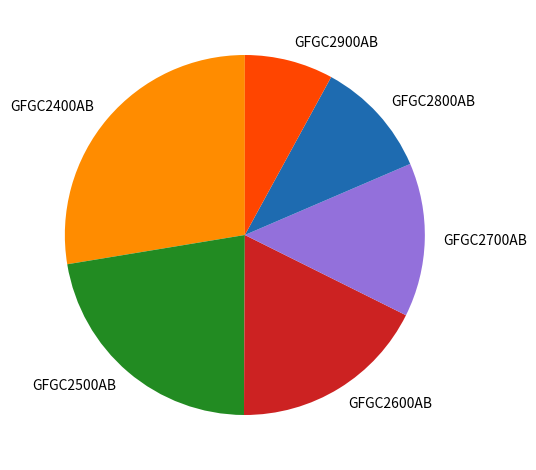

The GFGC2700AB slice represents 1% of the pie. True or false?

False